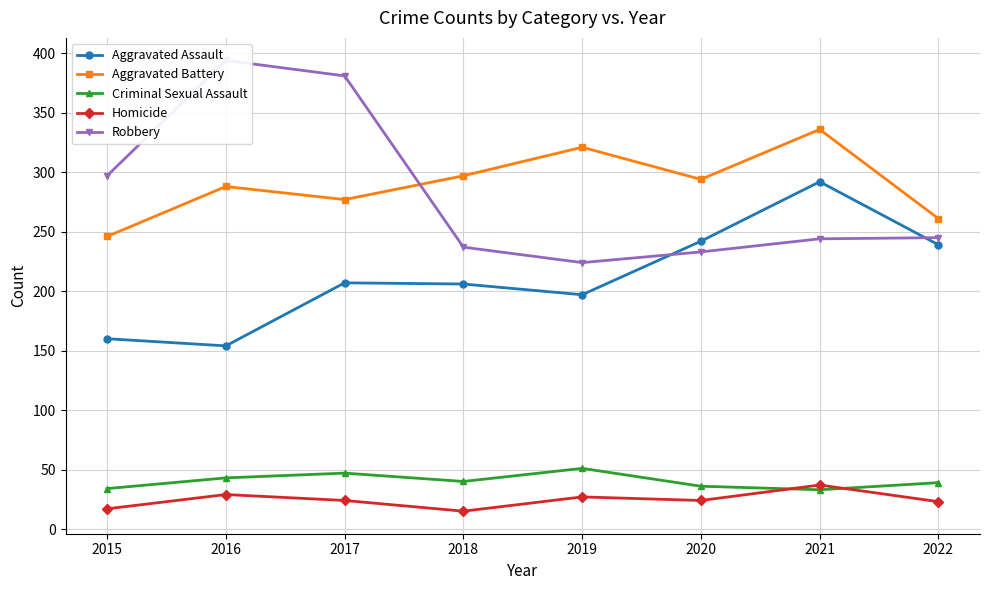

Does the chart display data point markers on the line(s)?

Yes